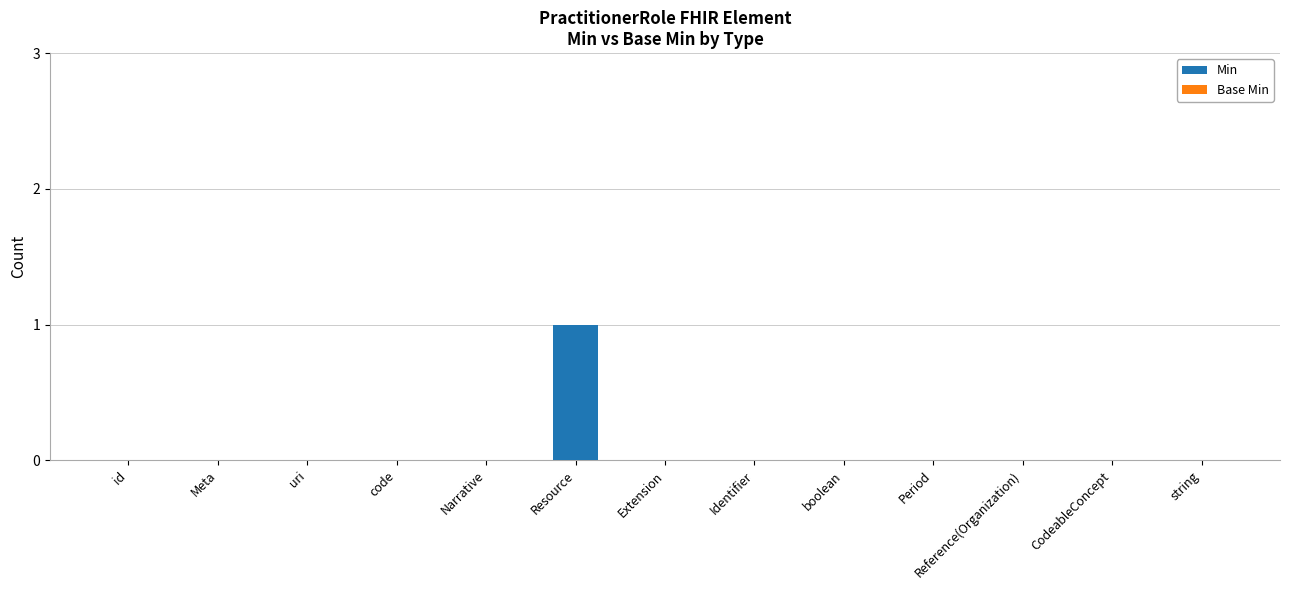

The value at CodeableConcept is 0. True or false?

True